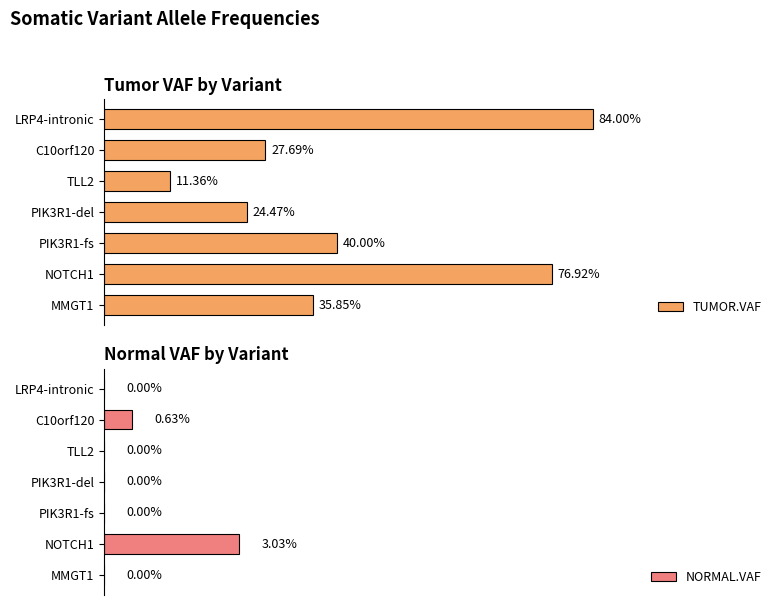

What is the value of the TUMOR.VAF bar at the 7th from the left?

0.4